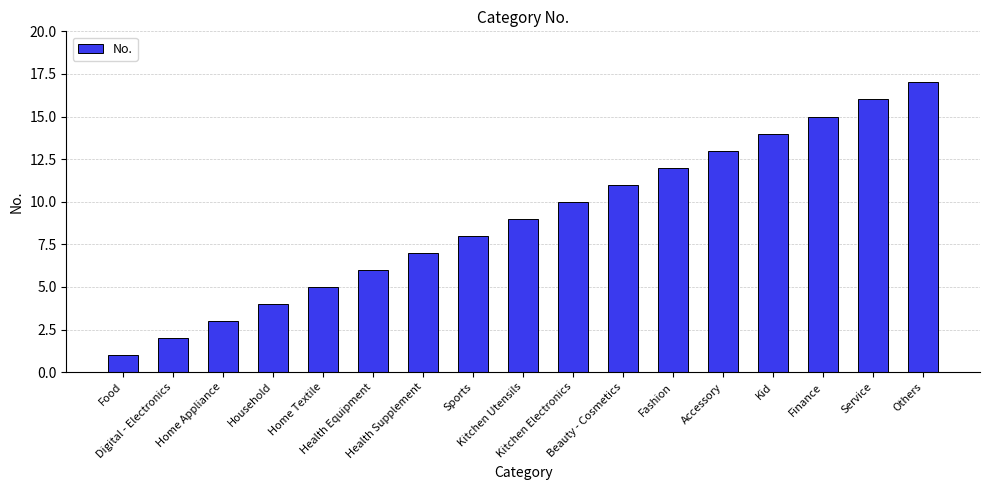

What is the label of the 5th bar from the left?

Home Textile